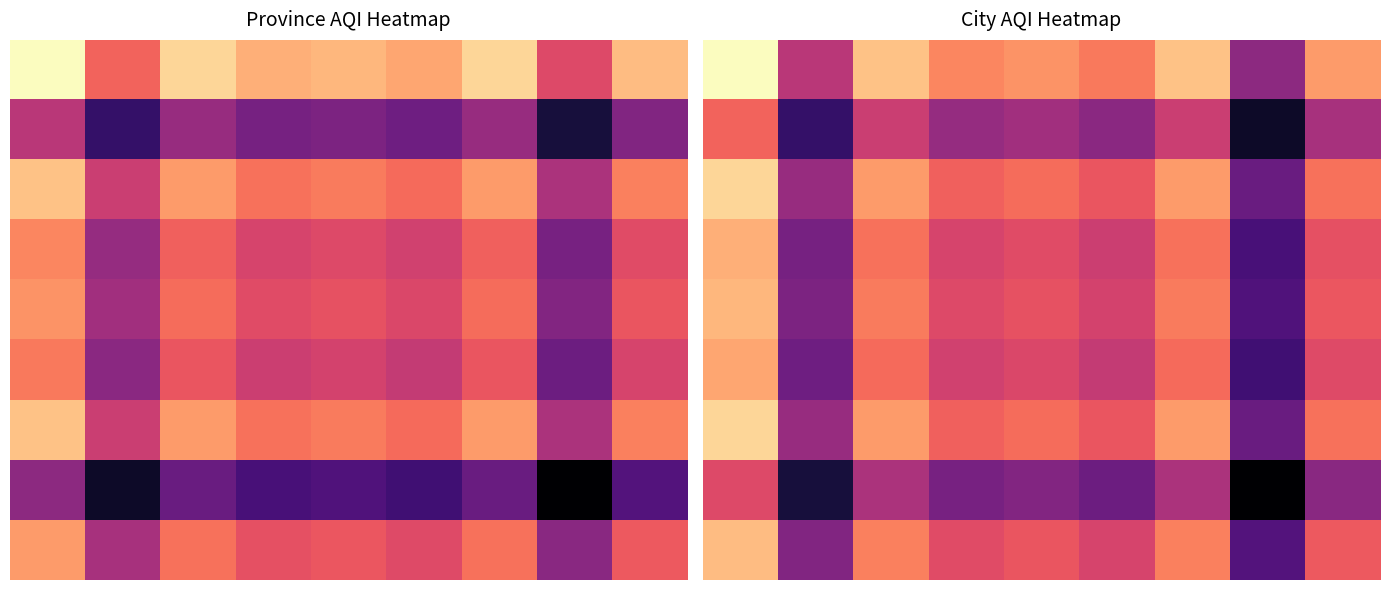

At how many categories does at least one series exceed 96?

1